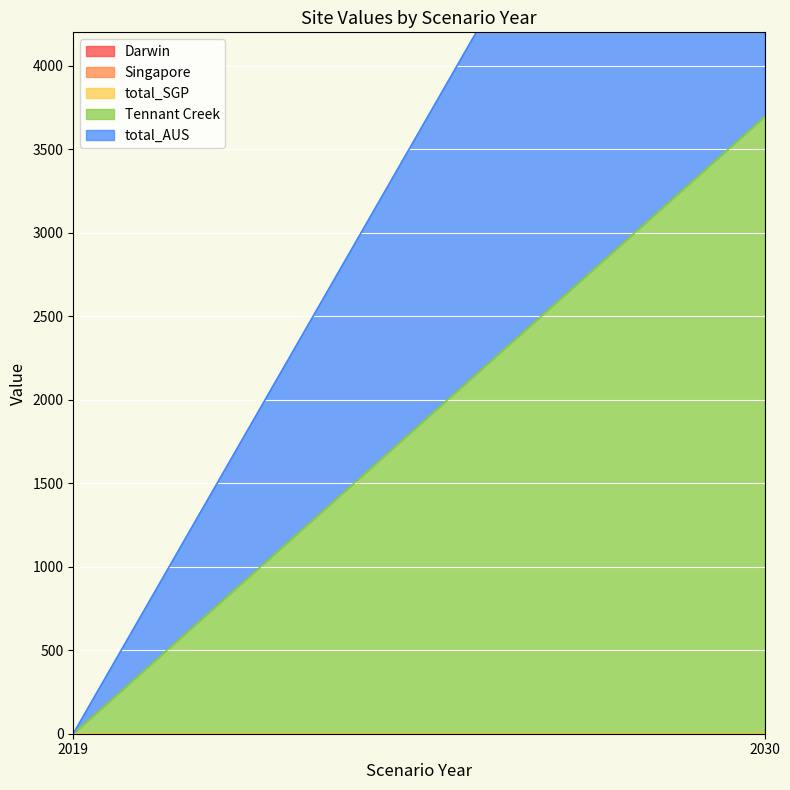

Count the number of categories in the chart.

2